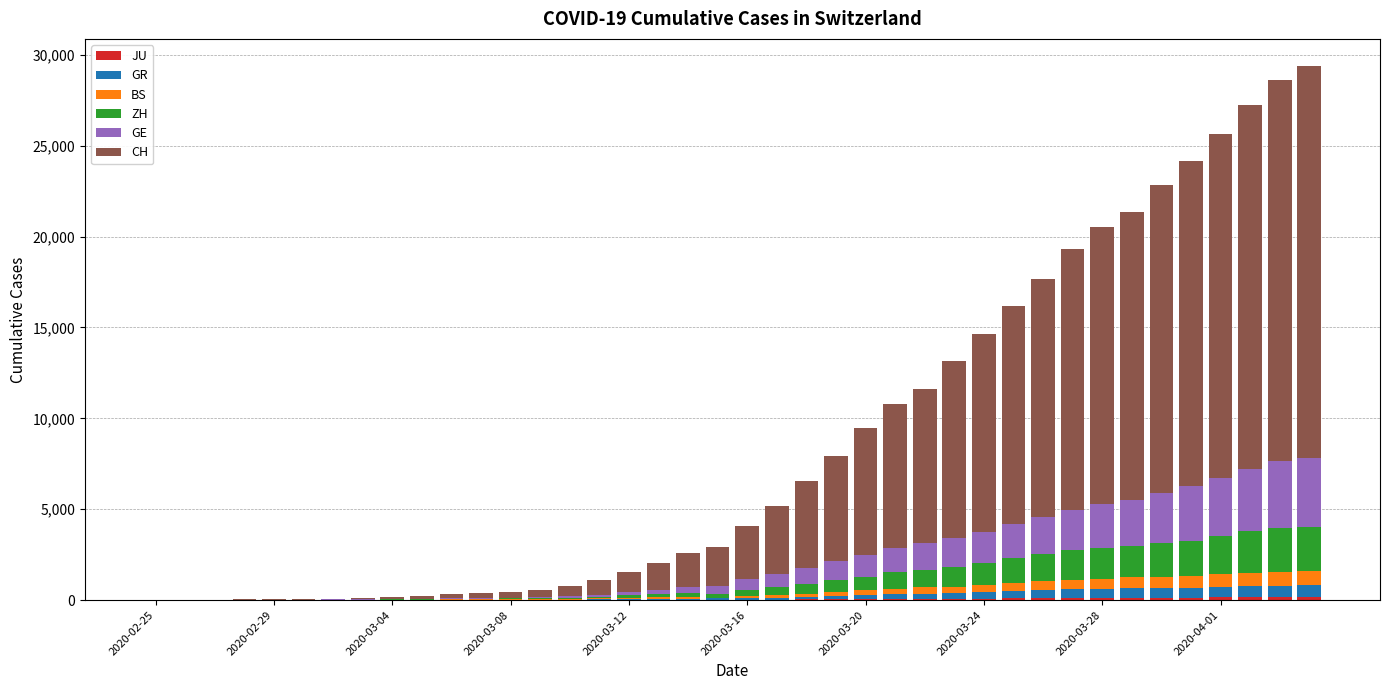

Which series has the largest range (max minus min)?

CH